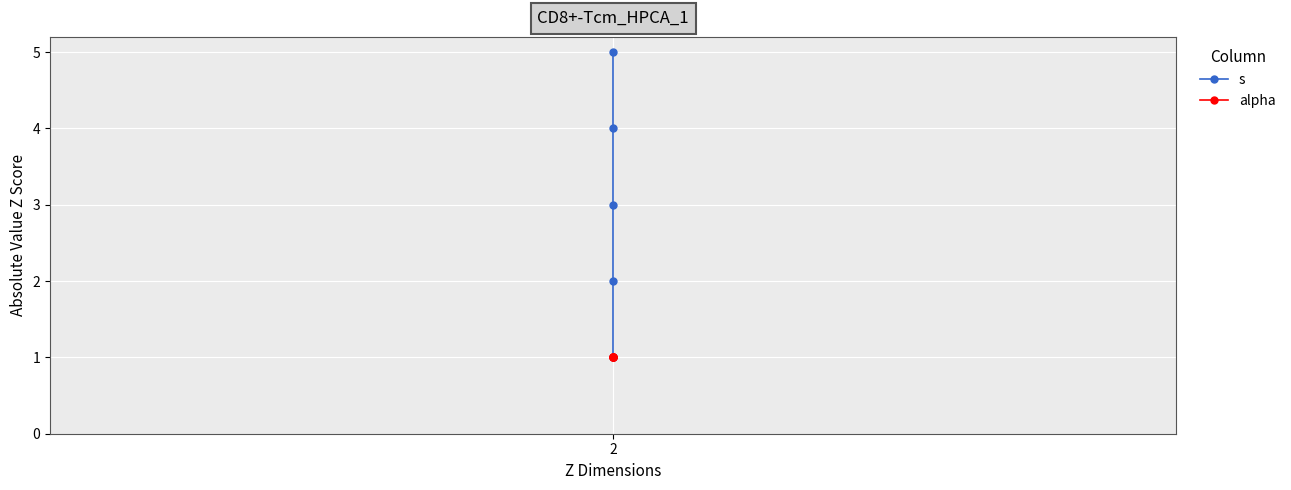

True or false: s has more than 1 points higher than both neighbors.

False